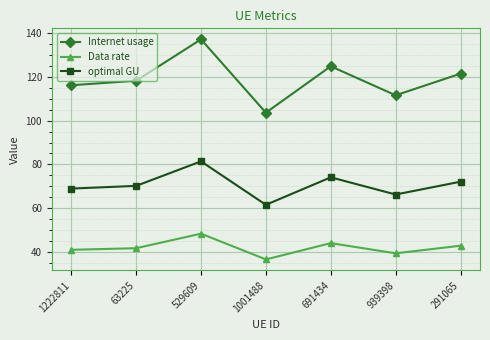

How many distinct data groups are displayed?

3